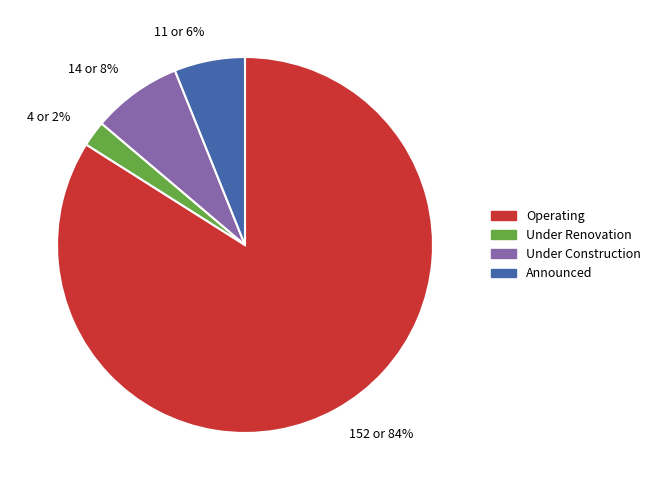

What is the majority slice?

Operating